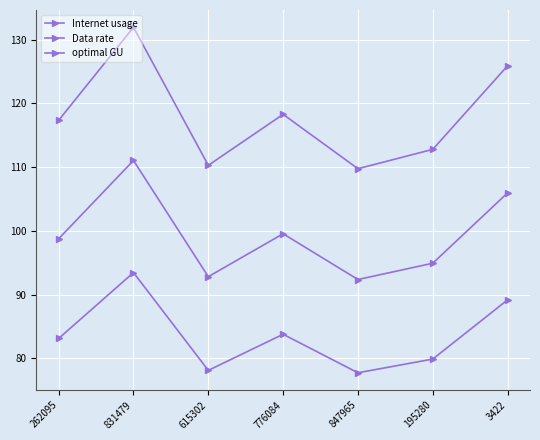

What is the average value of the Data rate series?

83.6